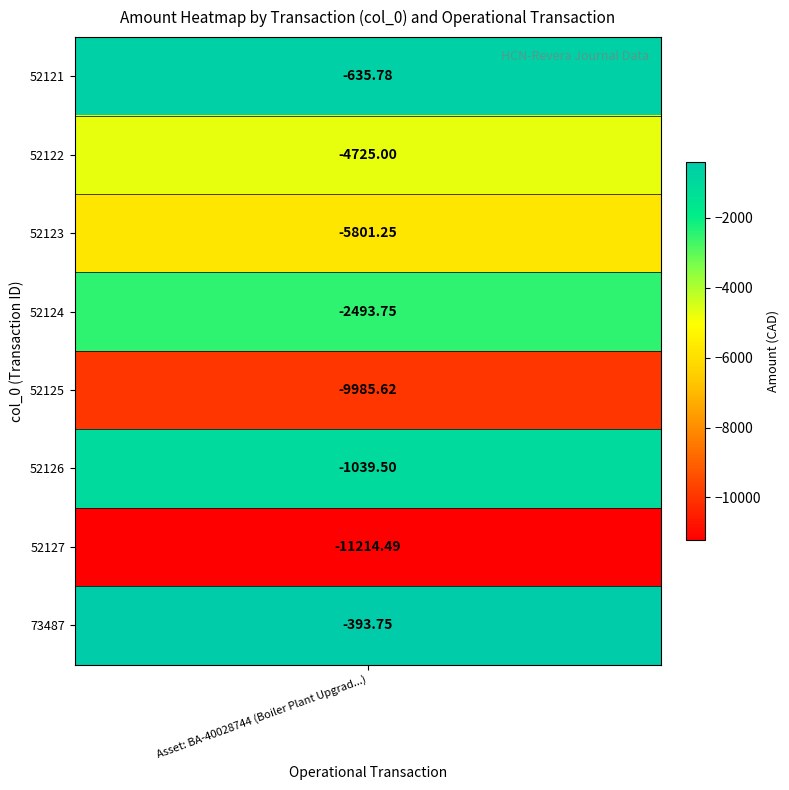

Where is the data nearest to the value -5804?

52123